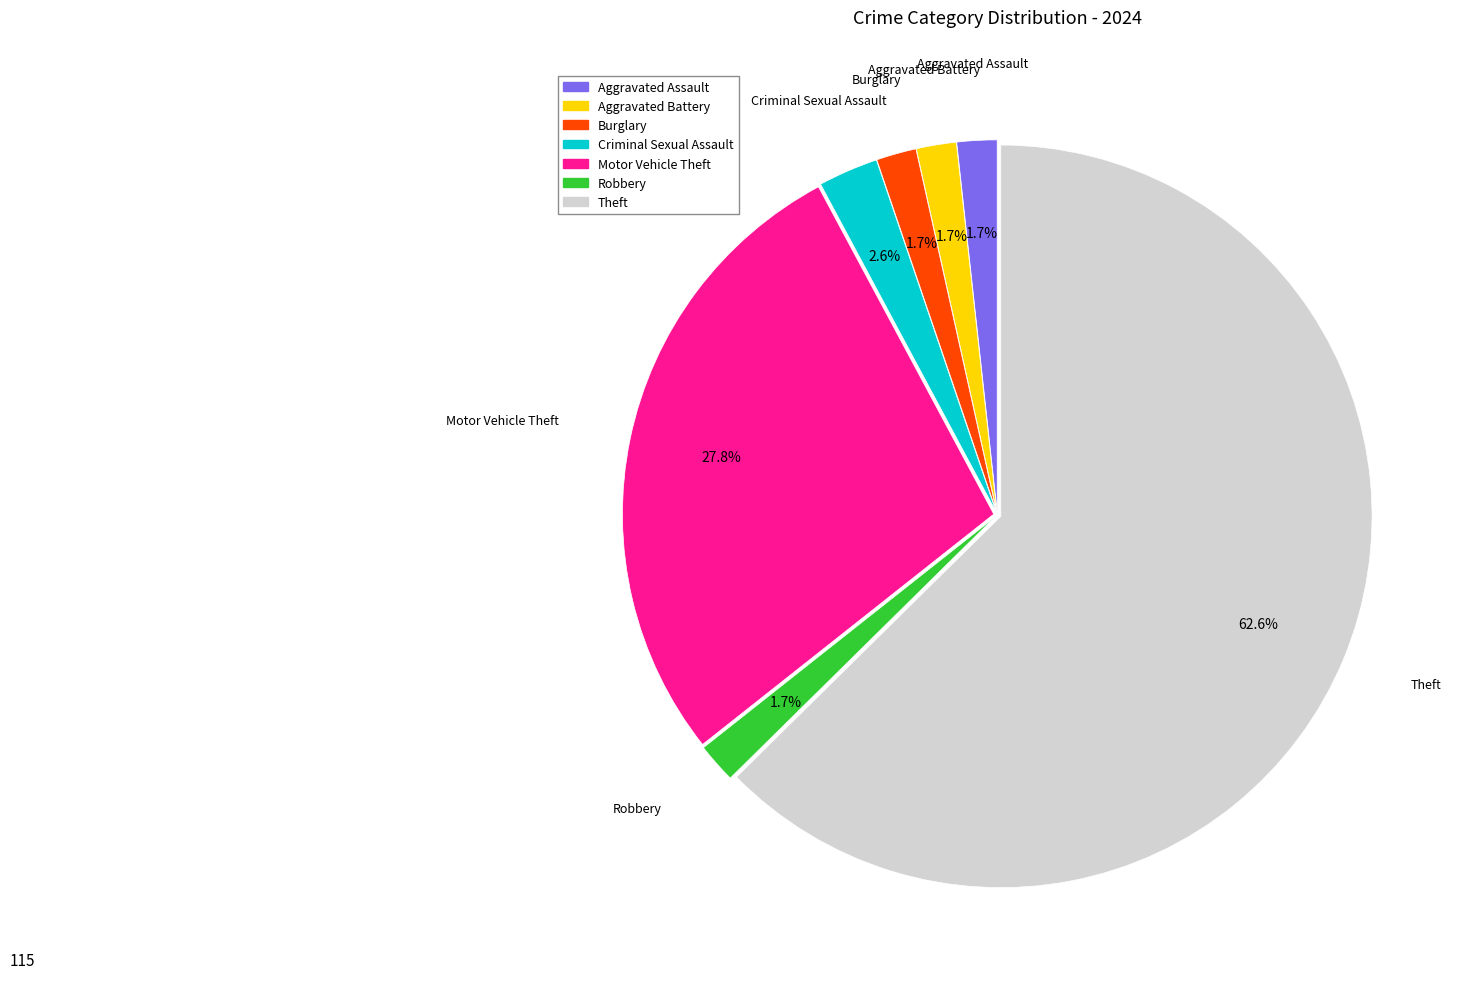

To the nearest percent, what percentage of the pie is Aggravated Battery?

2%